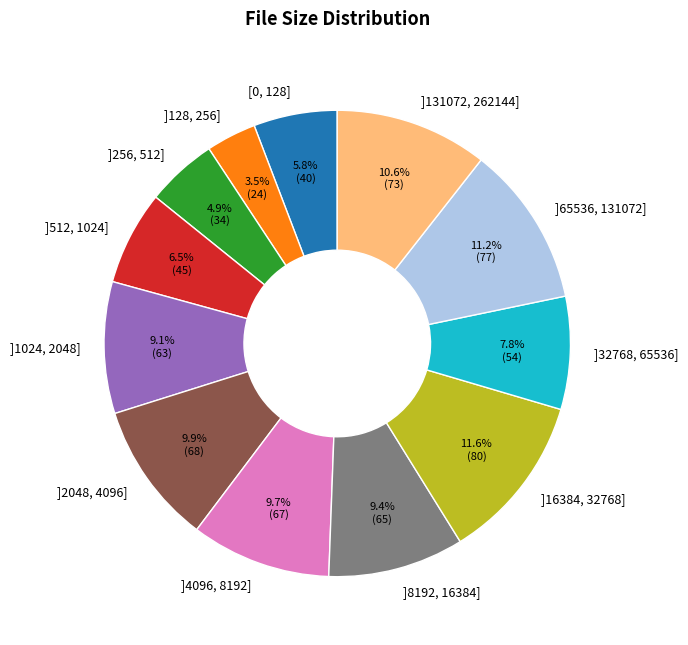

To the nearest percent, what is the combined percentage of ]32768, 65536] and ]512, 1024]?

14%